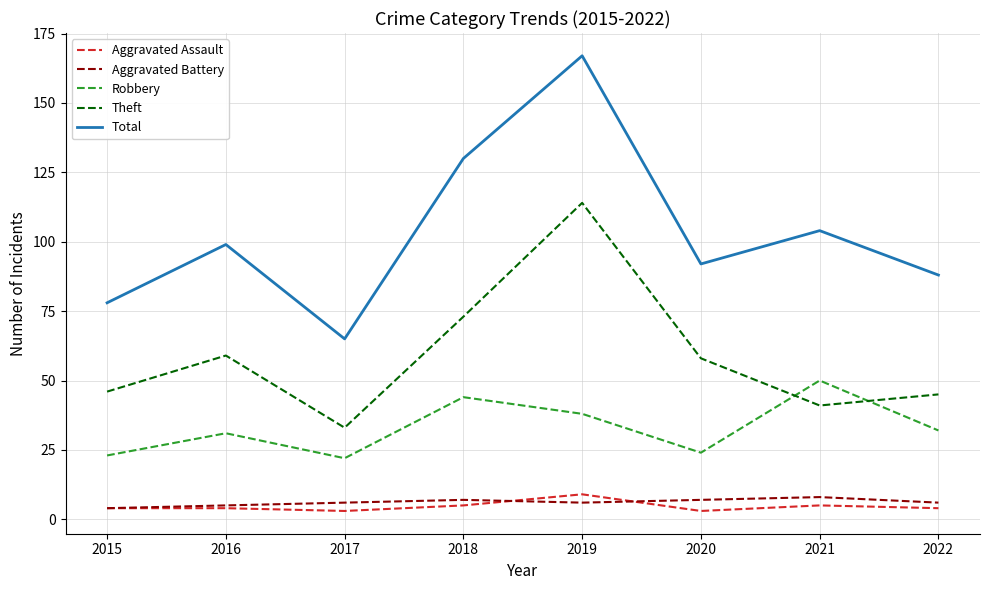

What is the average value of the Aggravated Assault series?

5